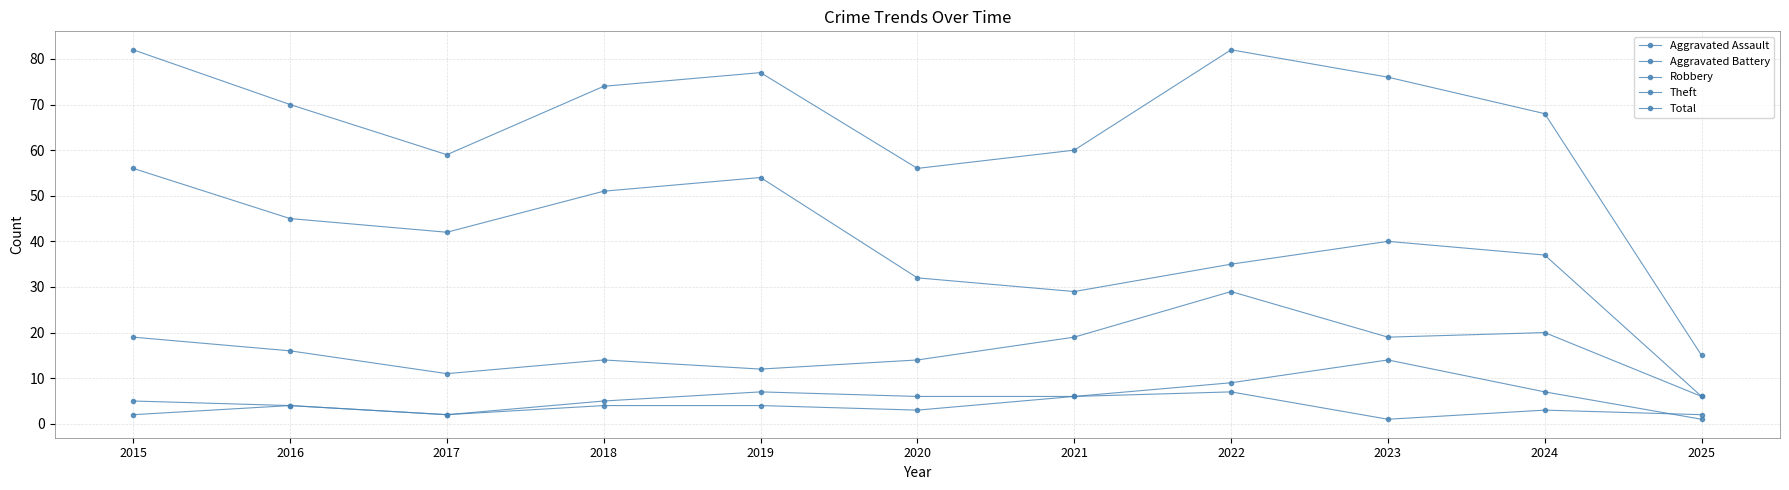

Is this an area chart (filled region under the line)?

No